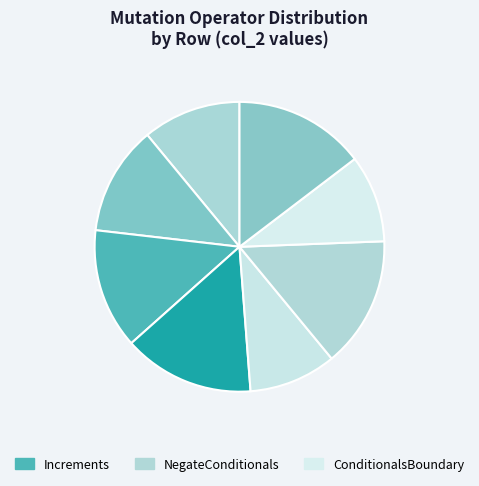

How many segments does this pie chart have?

8